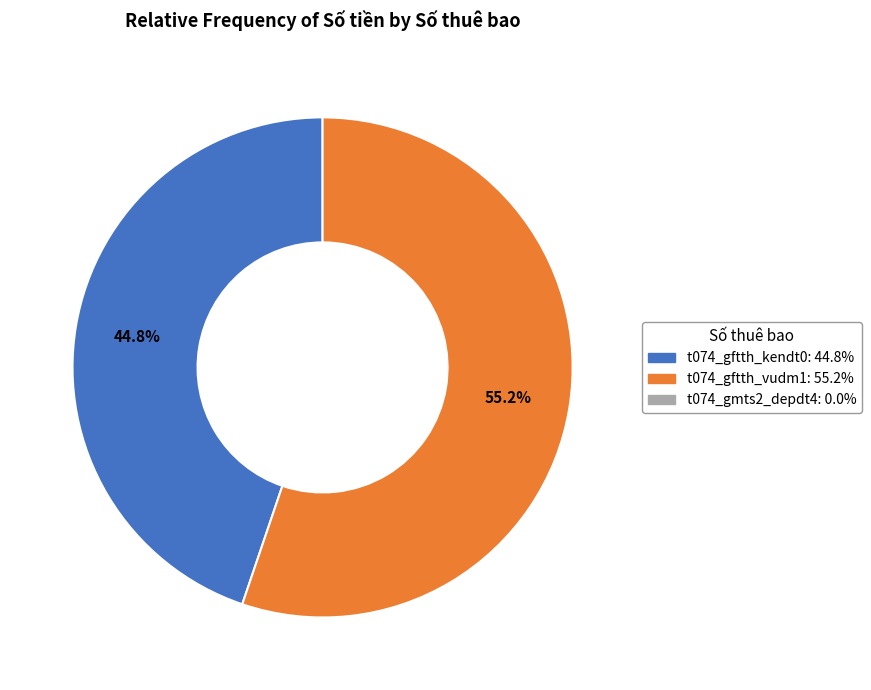

Is there any slice that represents more than half of the pie?

Yes